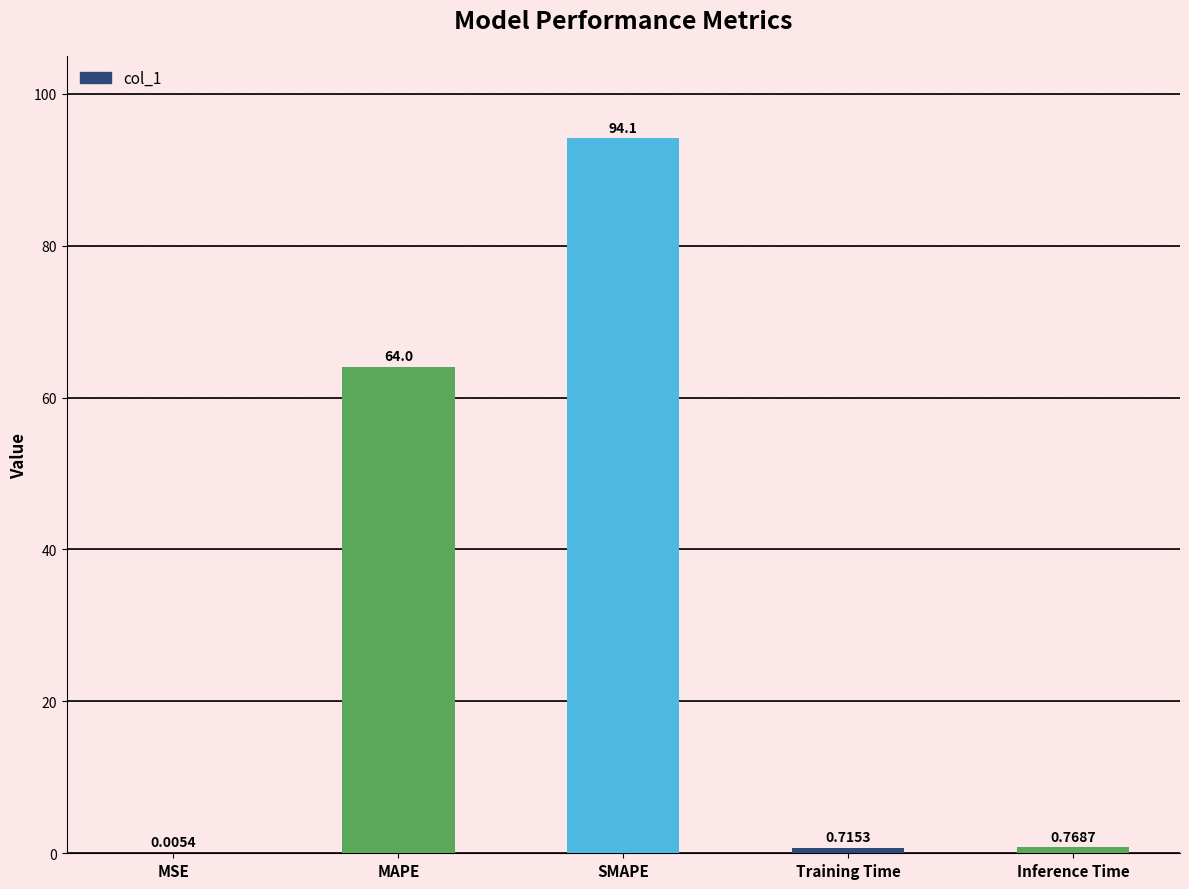

What is the difference between the values at Inference Time and MAPE?

63.2